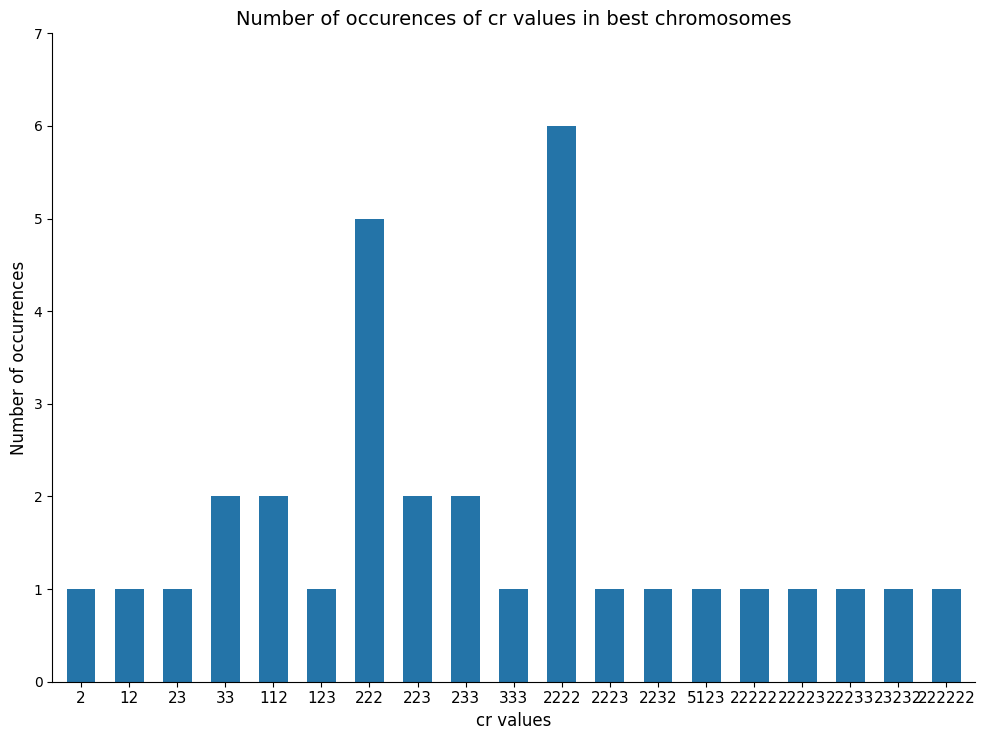

What is the ratio of the value at 23 to the value at 33?

0.5